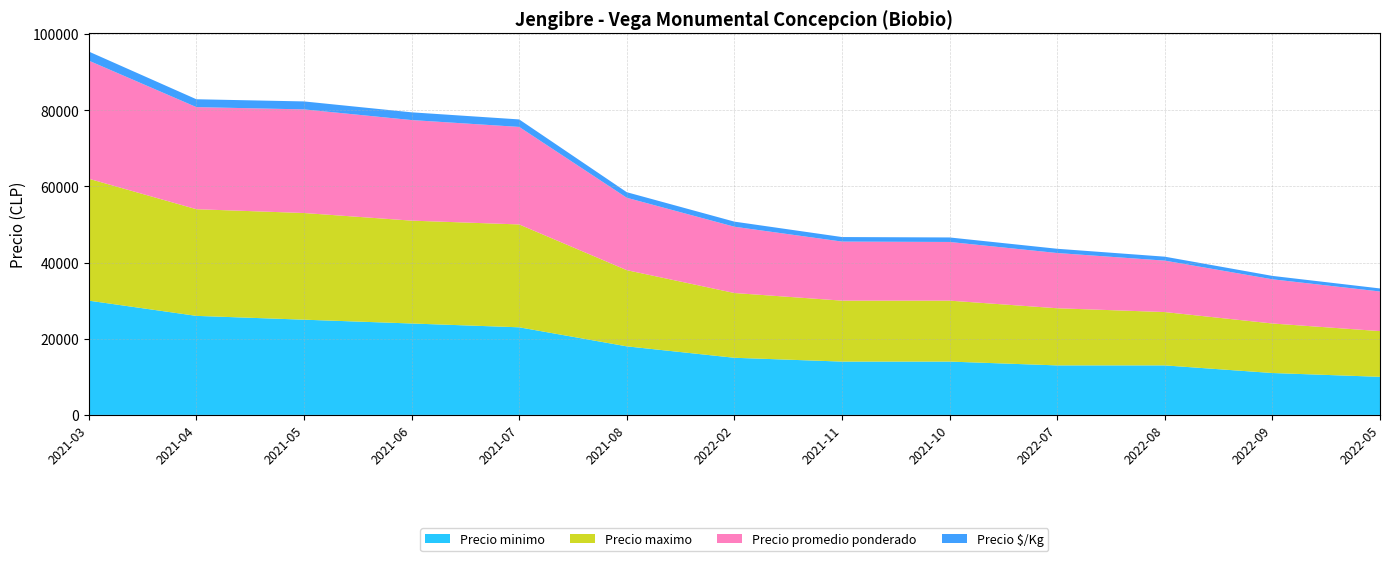

Reading right to left, transcribe all the data shown in this chart.

Precio minimo: 10000	11000	13000	13000	14000	14000	15000	18000	23000	24000	25000	26000	30000
Precio maximo: 12000	13000	14000	15000	16000	16000	17000	20000	27000	27000	28000	28000	32000
Precio promedio ponderado: 10400	11600	13500	14500	15400	15500	17400	19000	25600	26400	27200	26800	31000
Precio $/Kg: 800	892	1038	1115	1185	1192	1338	1462	1969	2031	2092	2062	2385